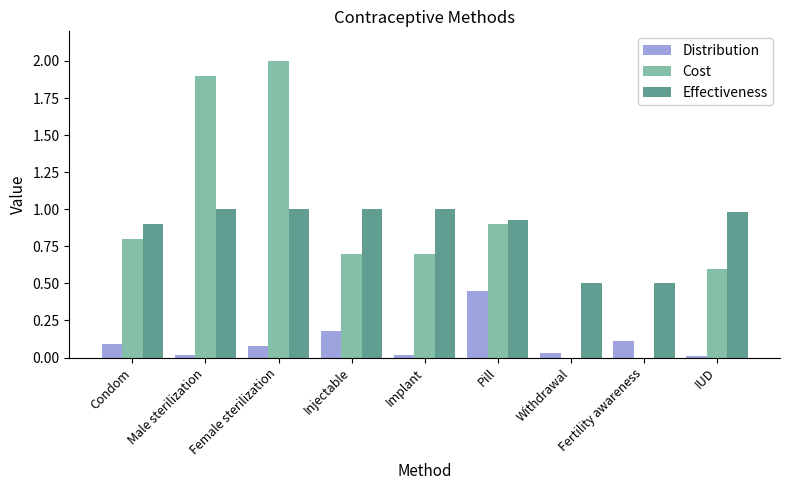

The Effectiveness series shows 1.0 at Male sterilization. True or false?

True